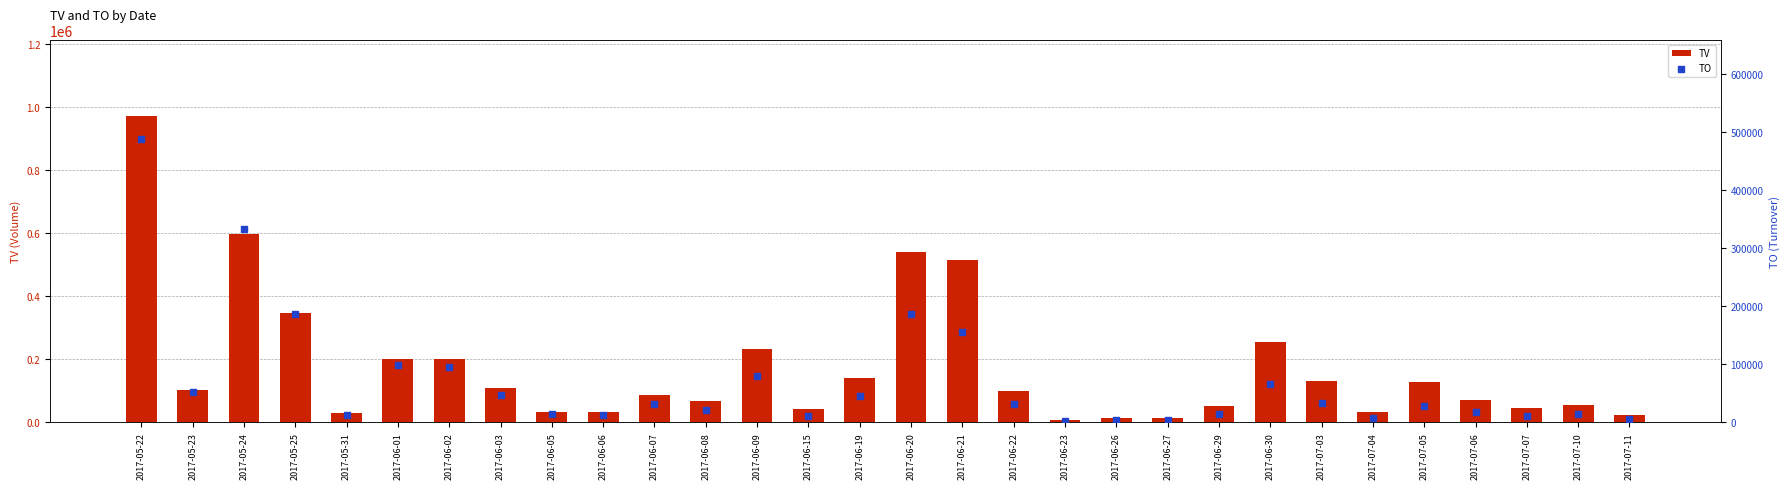

At which category is the sum across all series the highest?

2017-05-22